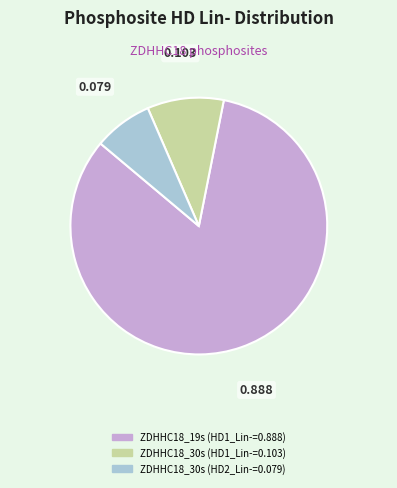

Is there any slice that represents more than half of the pie?

Yes